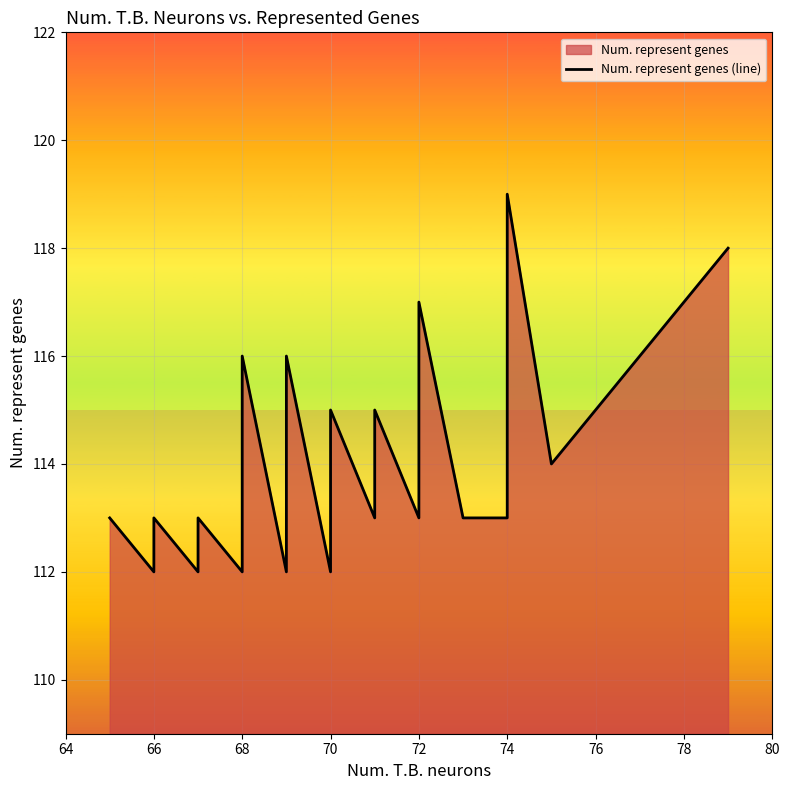

What is the difference between the maximum and minimum values?

7